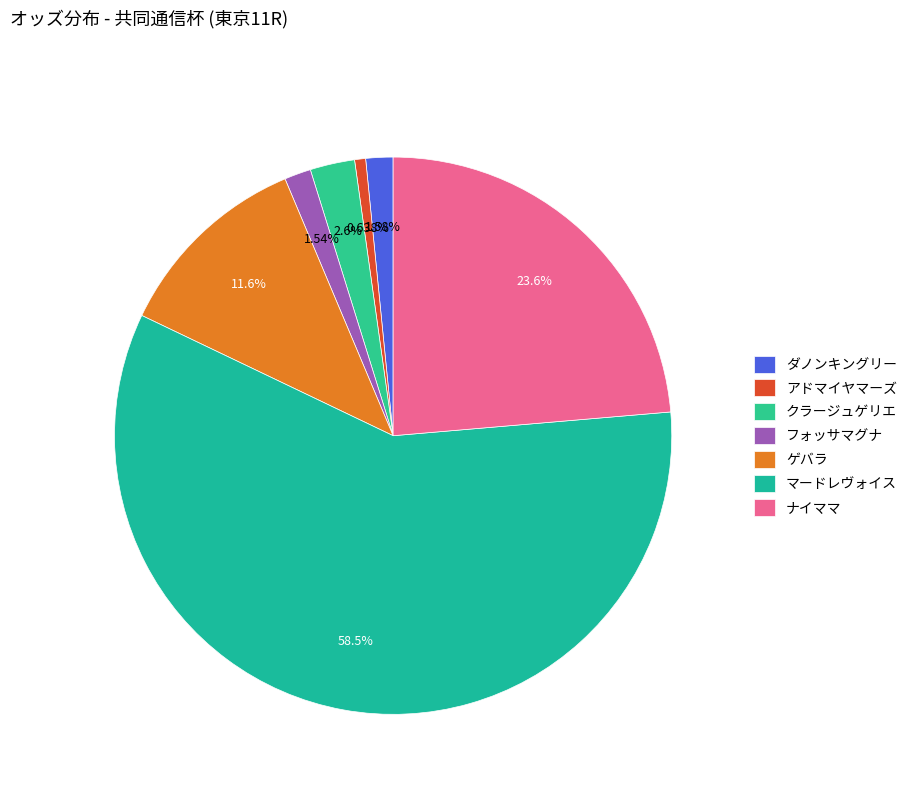

Which has a higher value, ナイママ or クラージュゲリエ?

ナイママ